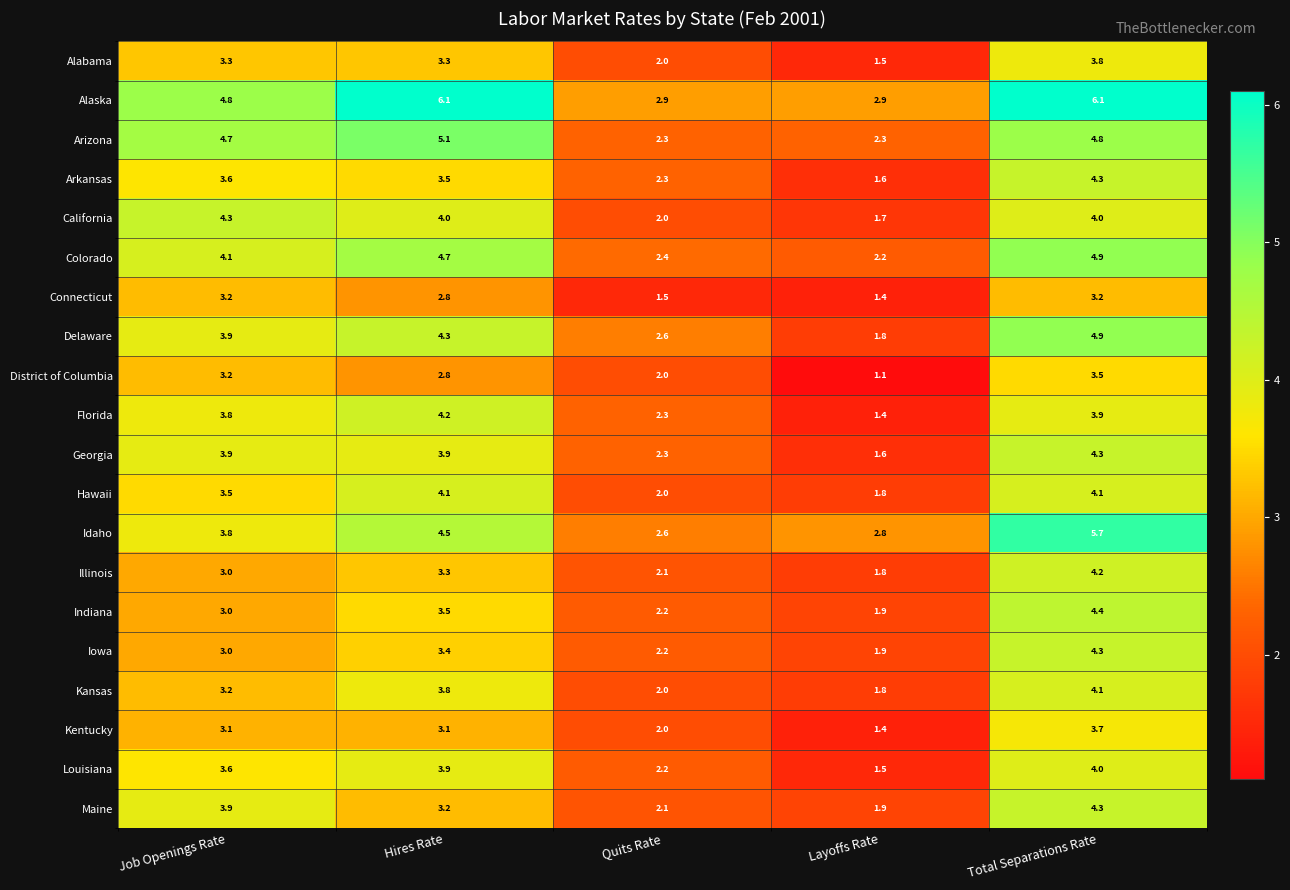

Which series has the largest total across all categories?

Alaska